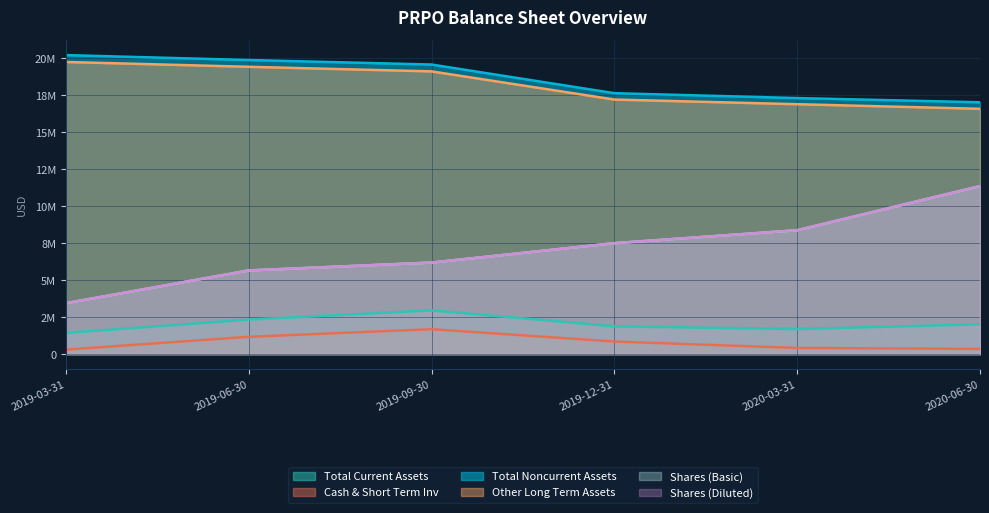

The value of Cash & Short Term Inv at 2019-03-31 is 440221. True or false?

False